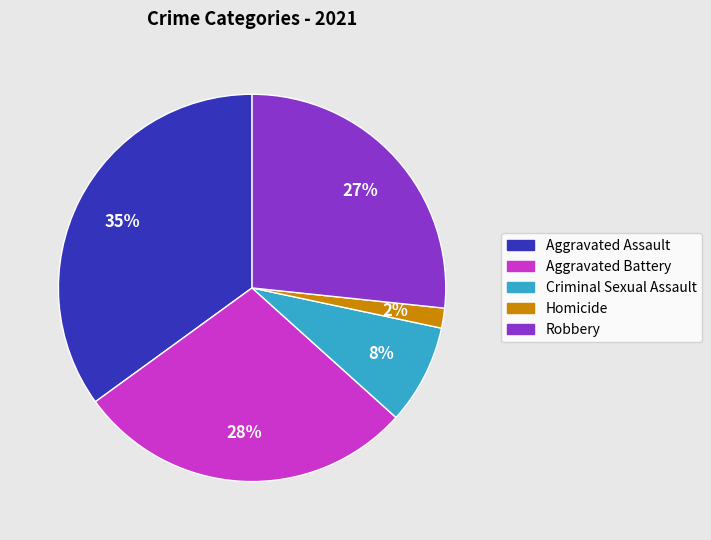

Combined, do Robbery and Homicide account for over 50%?

No